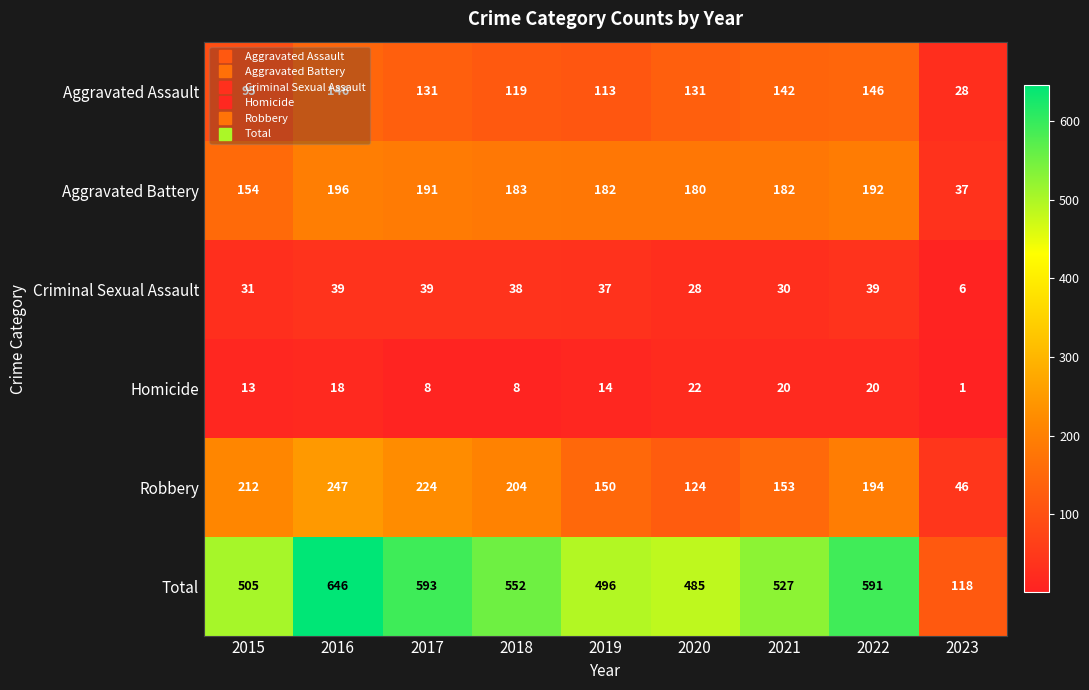

What is the total value across all series at 2020?

970